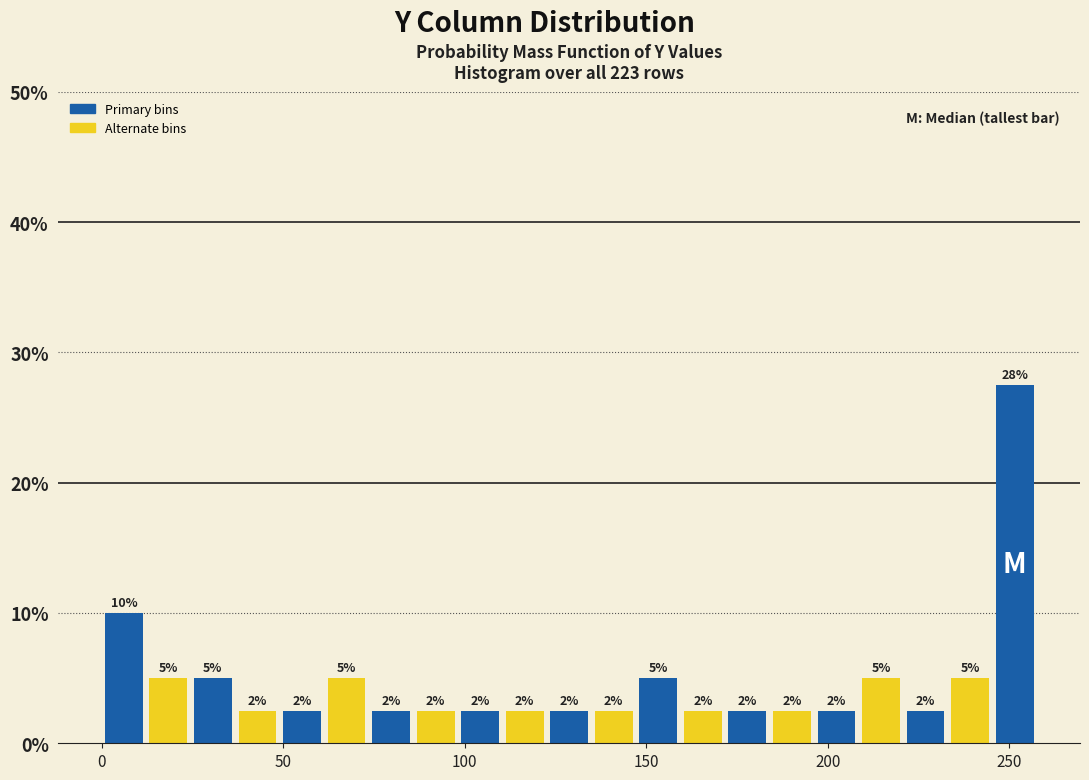

Around what value on the x-axis is the tallest bar? Give the approximate position of its centre, as read against the axis.

250